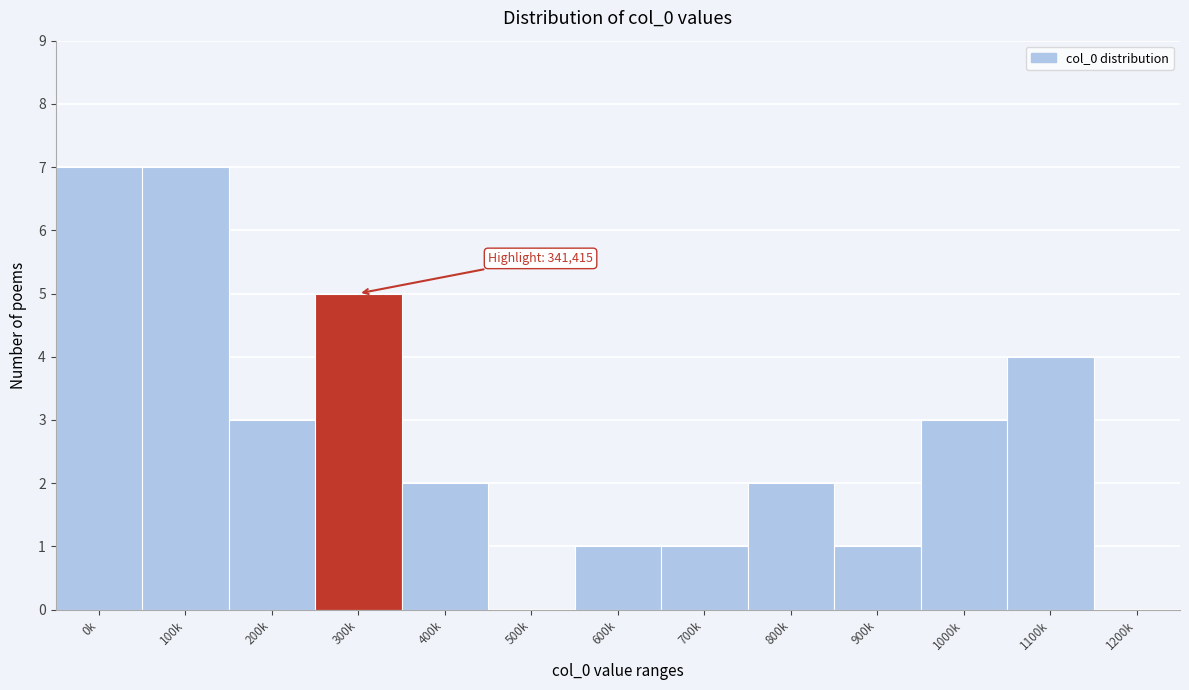

Reading left to right, transcribe all the data shown in this chart.

0k=7	100k=7	200k=3	300k=5	400k=2	500k=0	600k=1	700k=1	800k=2	900k=1	1000k=3	1100k=4	1200k=0